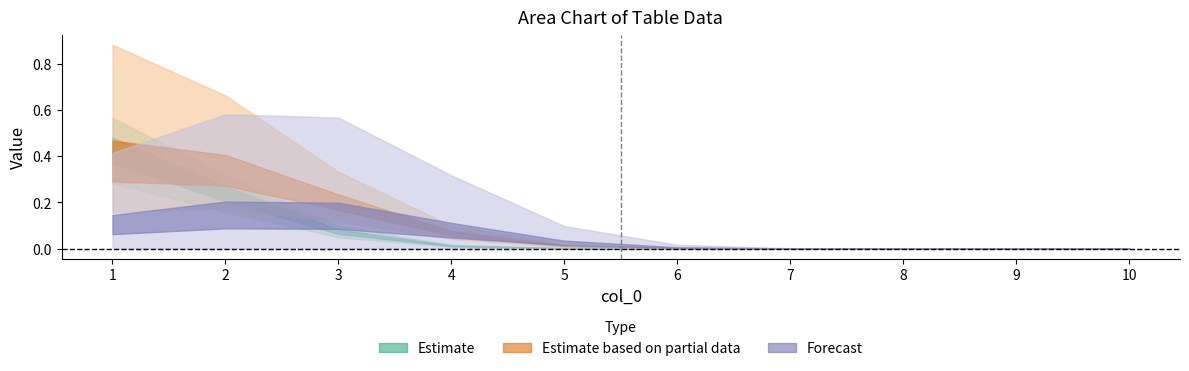

What is the spread (max minus min) of values at 3?

1